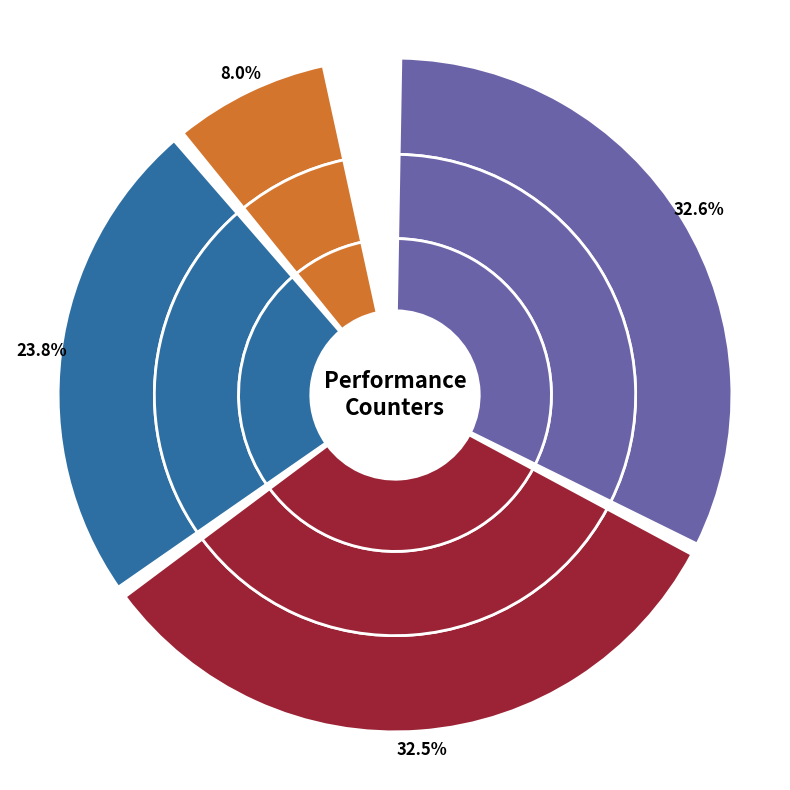

Does dtlb_misses_walk_cycles represent more than half of the total?

No